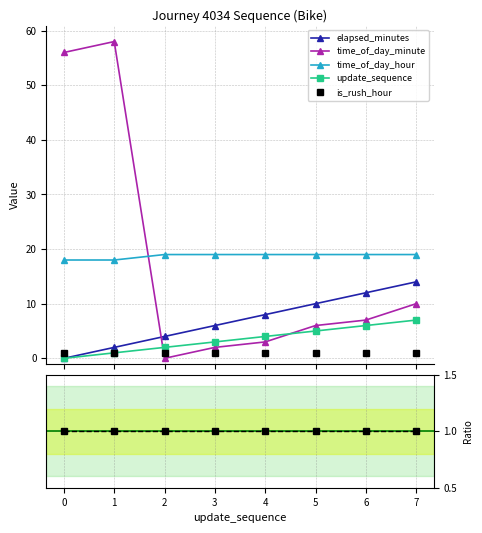

Which series ends up on top after the final intersection of time_of_day_minute and is_rush_hour?

time_of_day_minute